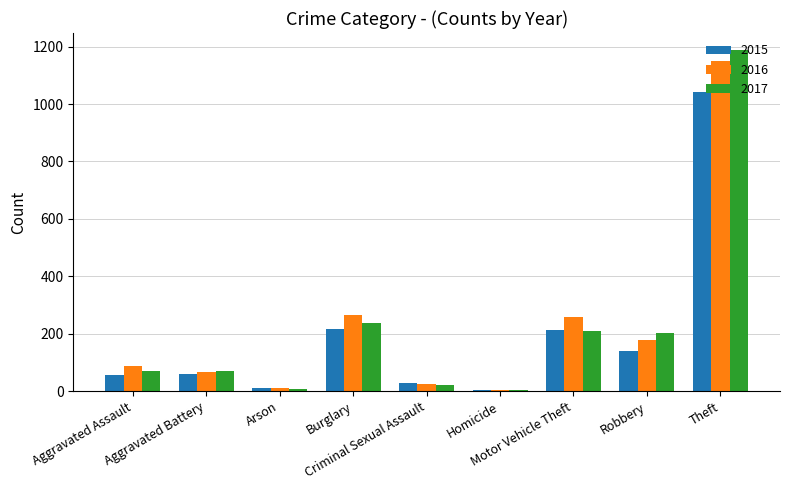

What is the sum of the 2016 values at Burglary and Criminal Sexual Assault?

292